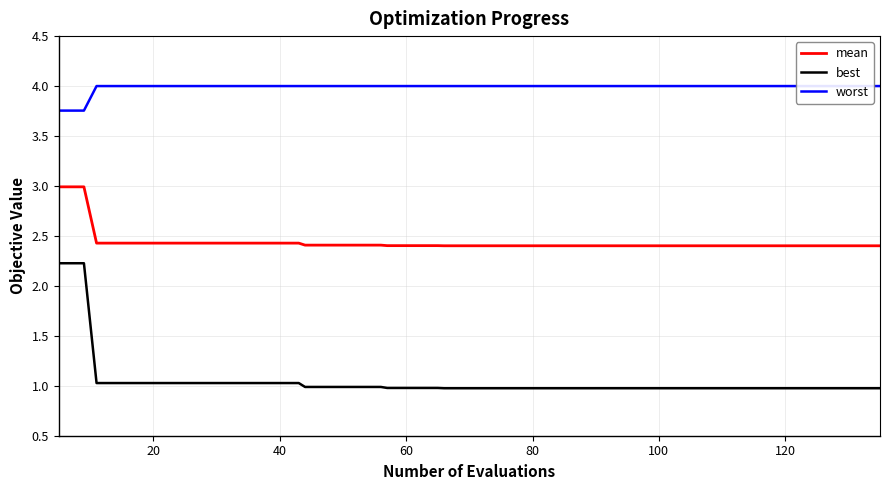

True or false: mean and best intersect in this chart.

False